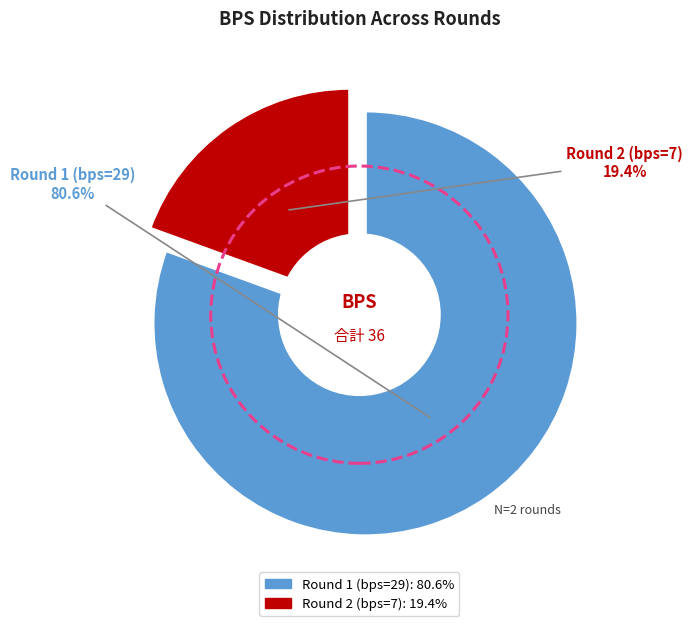

To the nearest percent, what is the difference between the Round 2 (bps=7) and Round 1 (bps=29) slice percentages?

61%